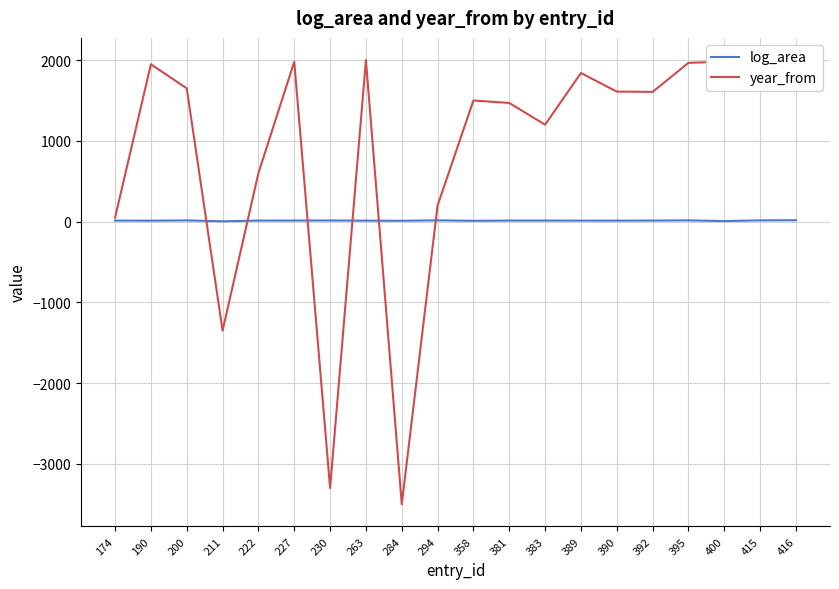

Rank the series by their maximum value, from highest to lowest.

year_from, log_area